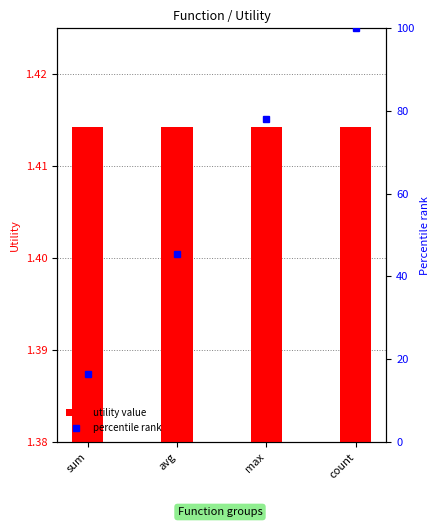

The value of percentile rank at avg is 45.5. True or false?

True